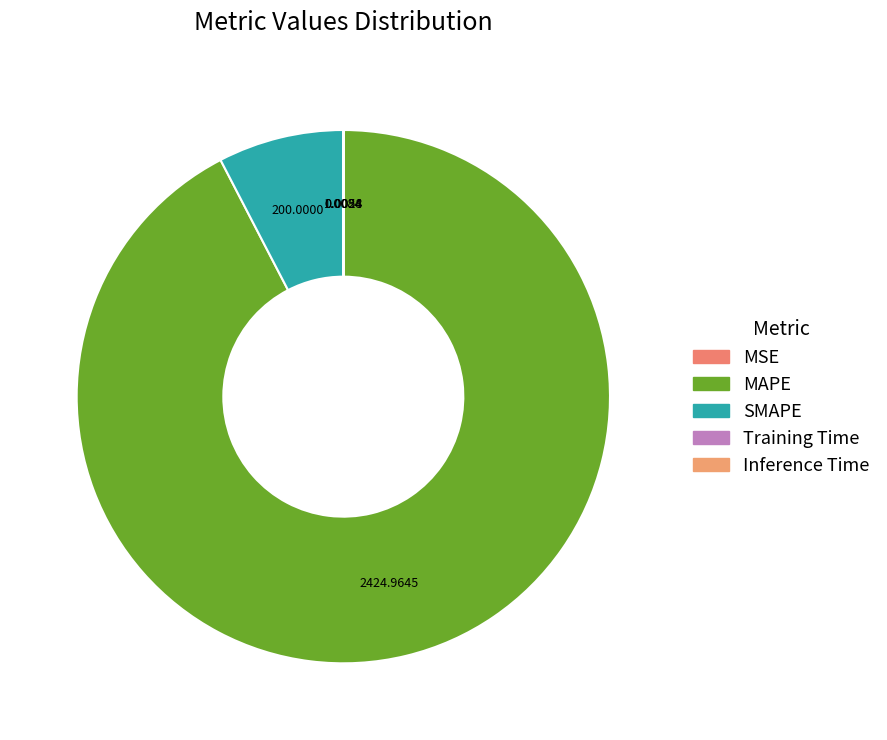

Rank the categories by value from highest to lowest.

MAPE, SMAPE, MSE, Training Time, Inference Time